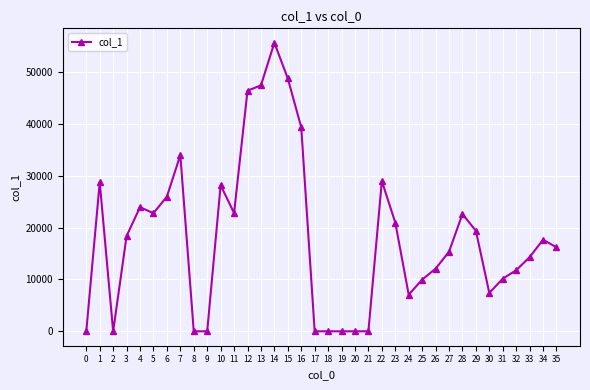

Which has a higher value, 12 or 29?

12